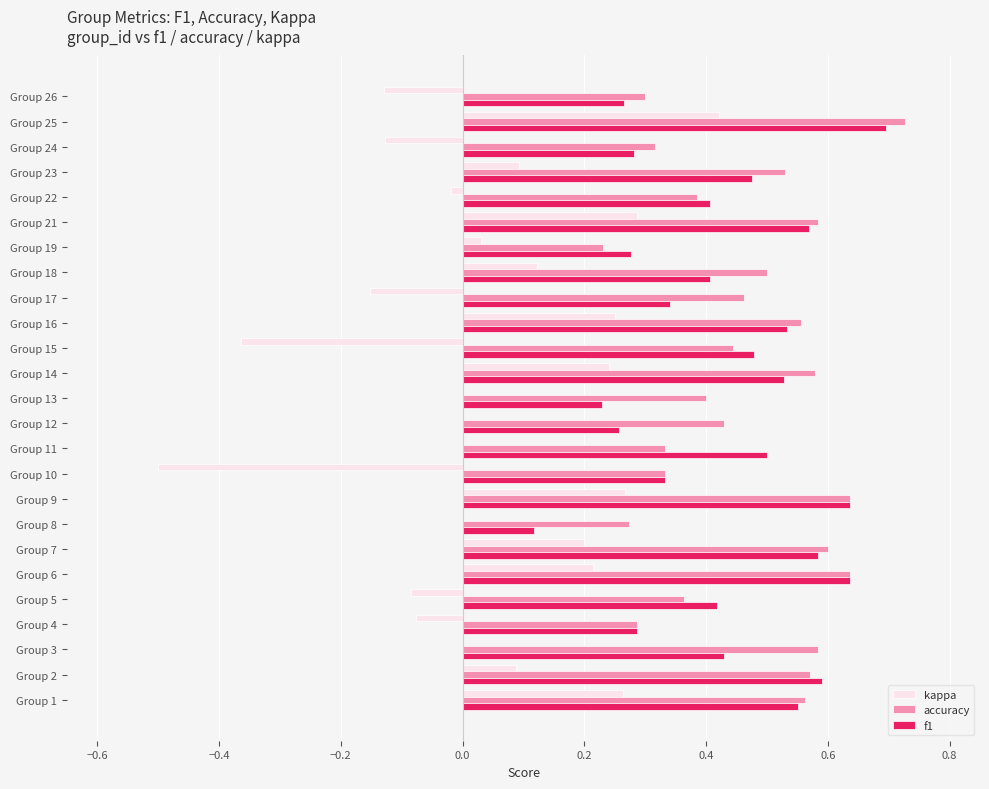

Which category has the highest value in the accuracy series?

Group 25